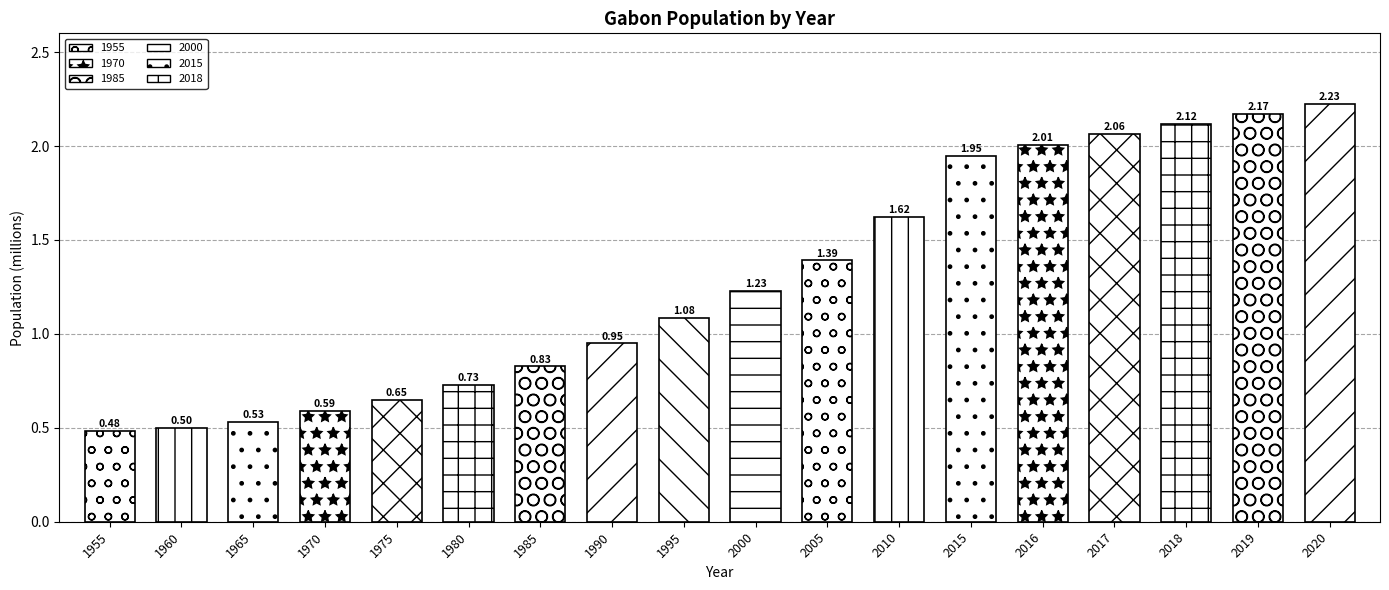

How many series are shown in this chart?

1